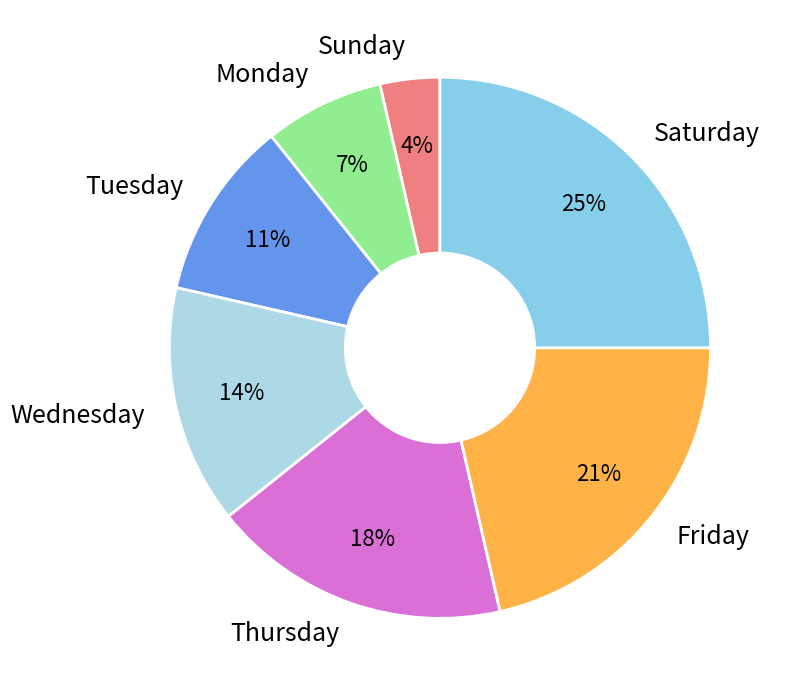

Count the number of slices in the pie.

7